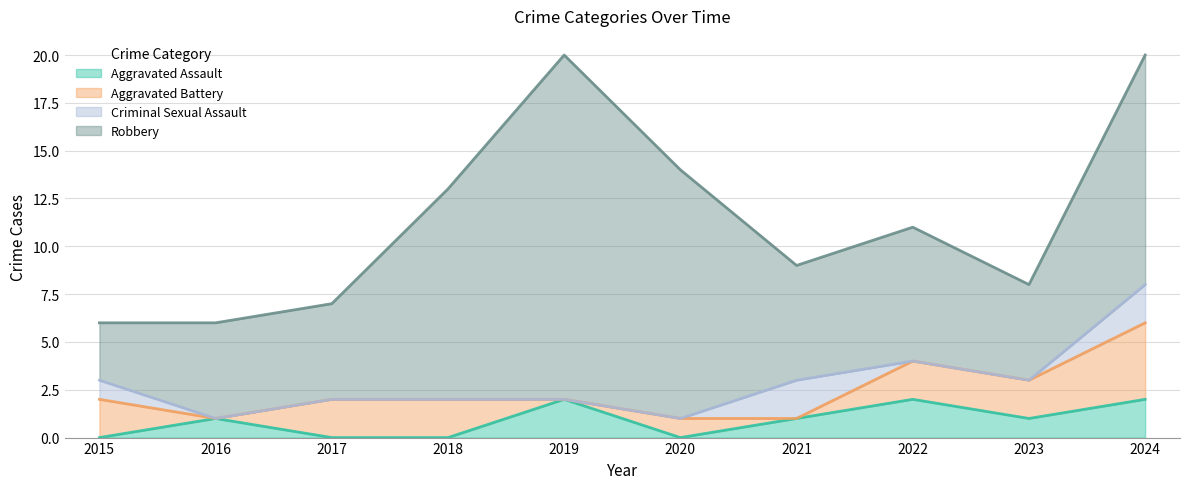

Which series has the largest range (max minus min)?

Robbery